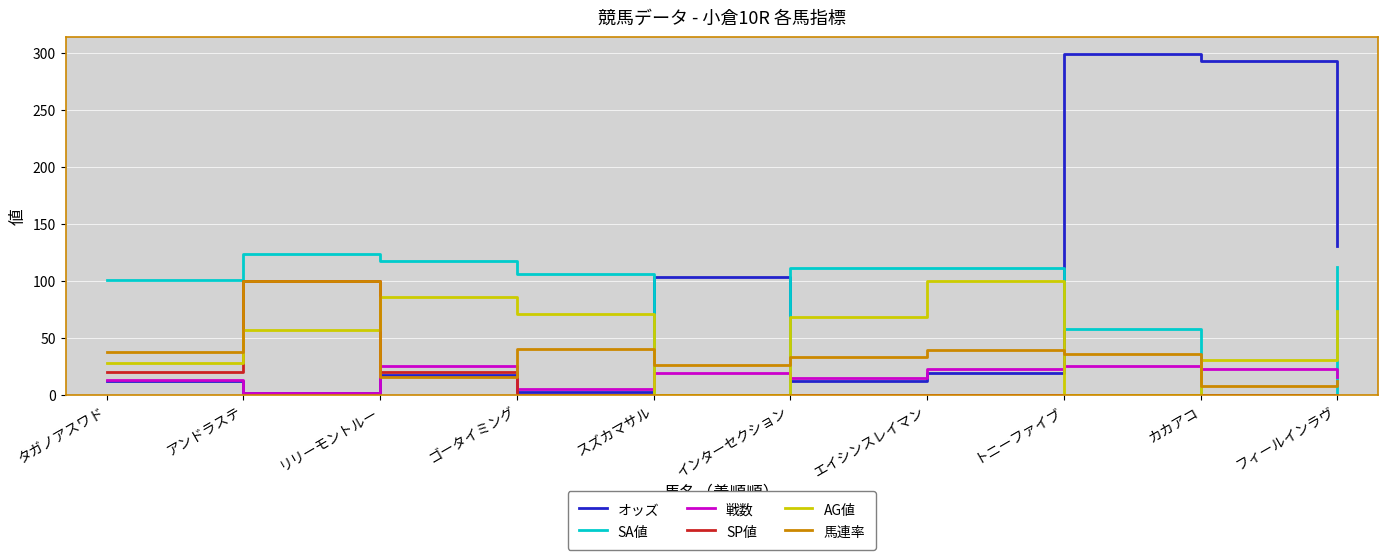

Between トニーファイブ and フィールインラヴ, which series saw the biggest shift?

オッズ